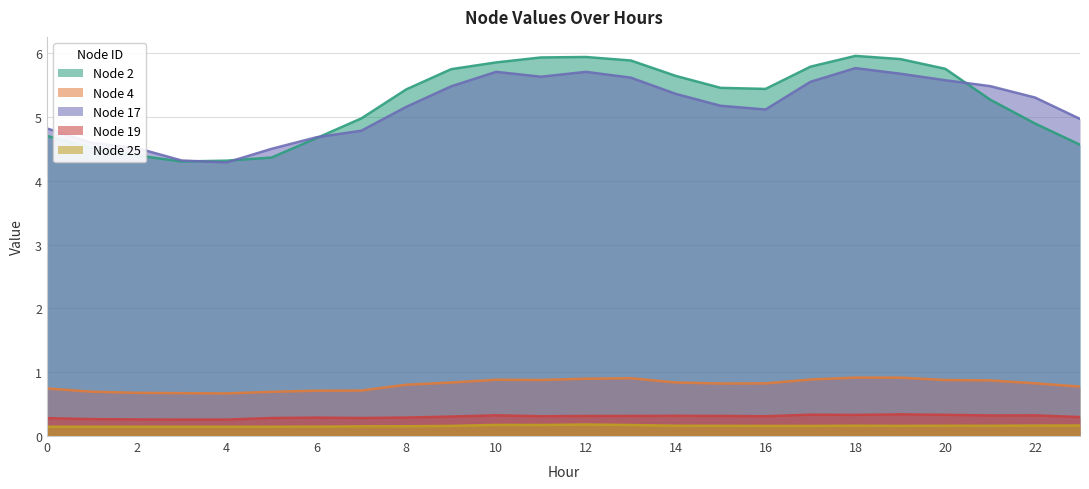

At which label is Node 17 closest to 5?

23